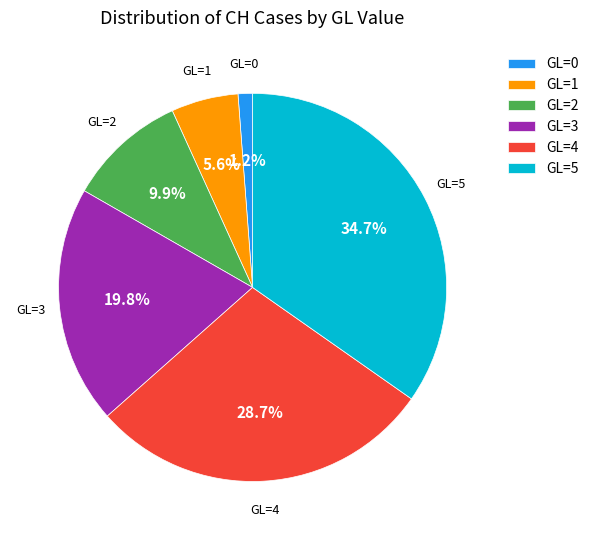

Which slice is the smallest?

GL=0